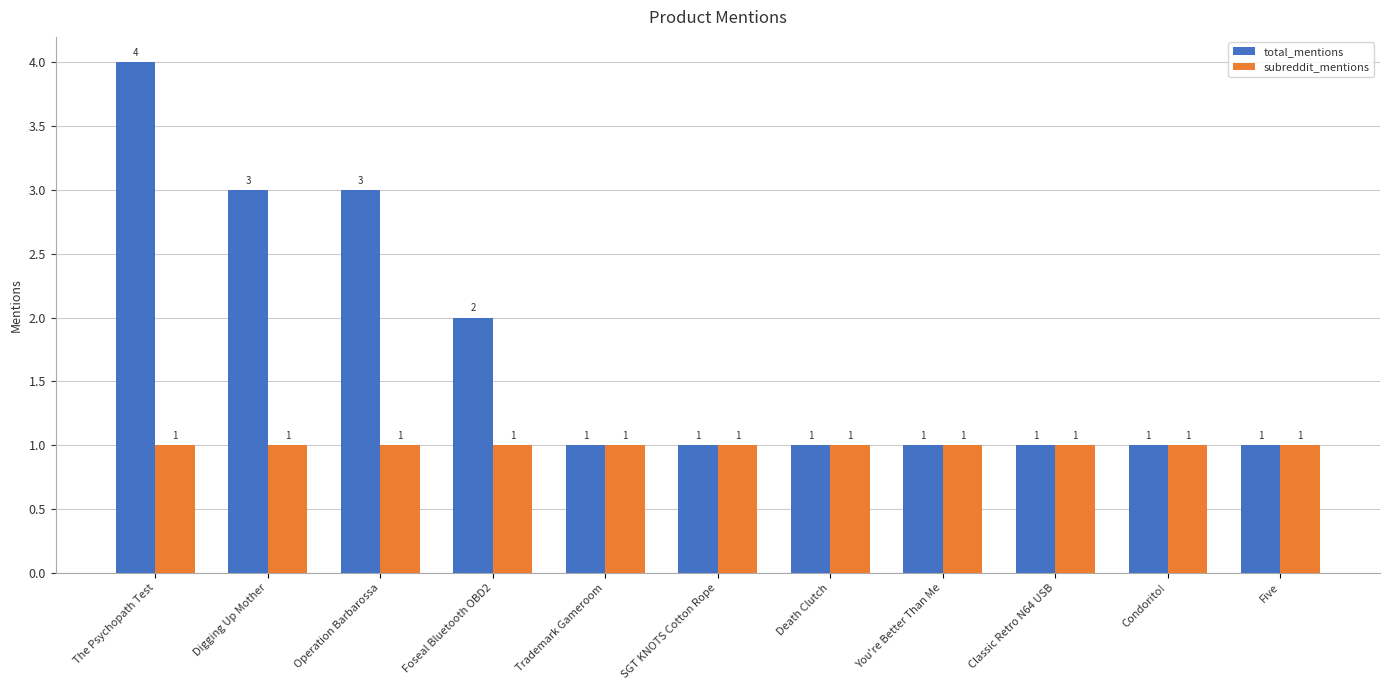

At which label is total_mentions closest to 2?

Foseal Bluetooth OBD2